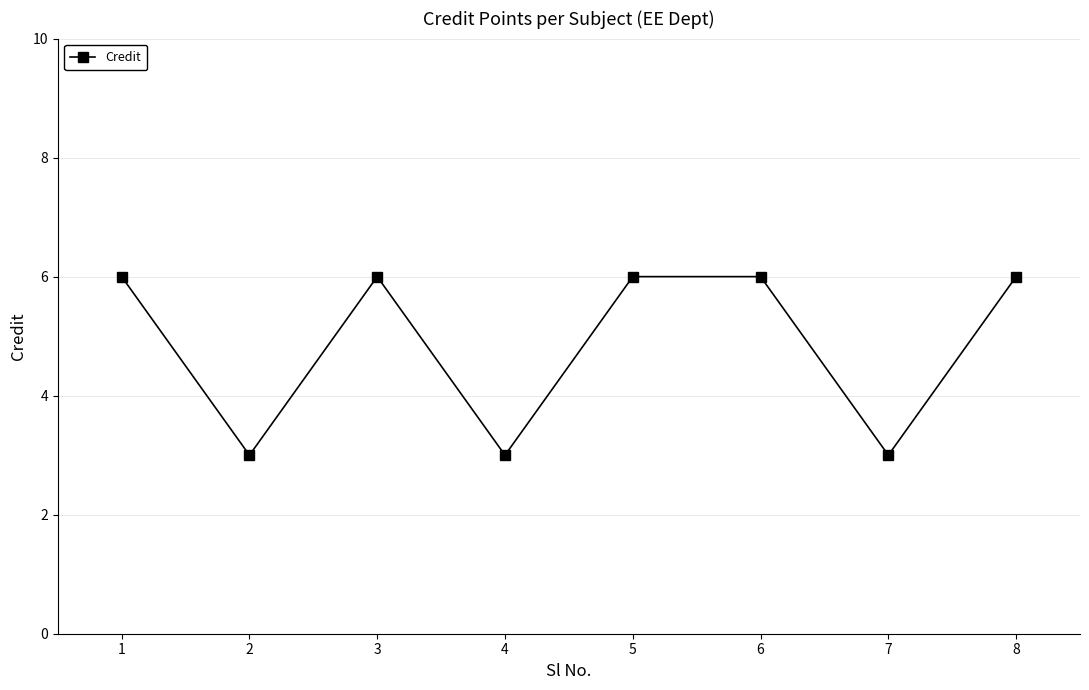

Which has a higher value, 5 or 4?

5